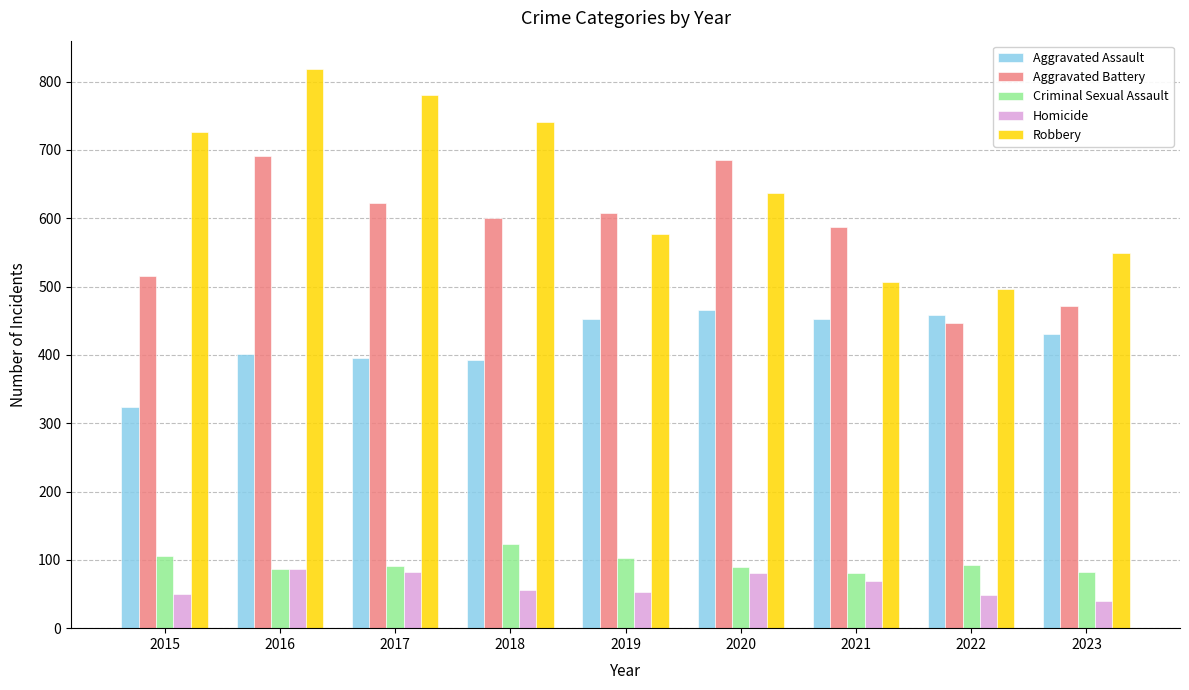

Is it true that Homicide equals 56 at 2018?

True